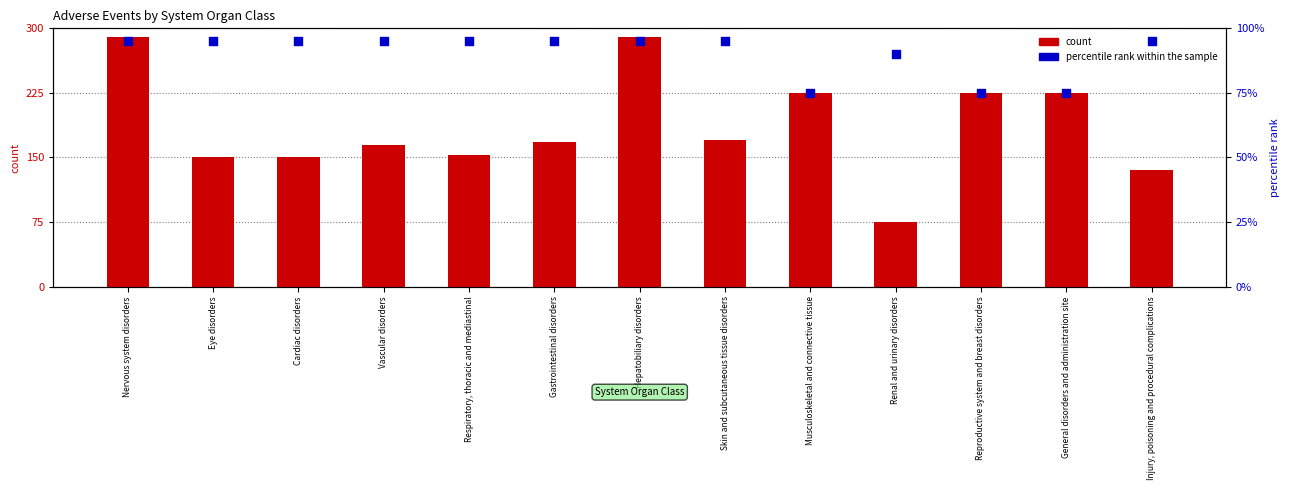

Which series contains the lowest Y value?

count